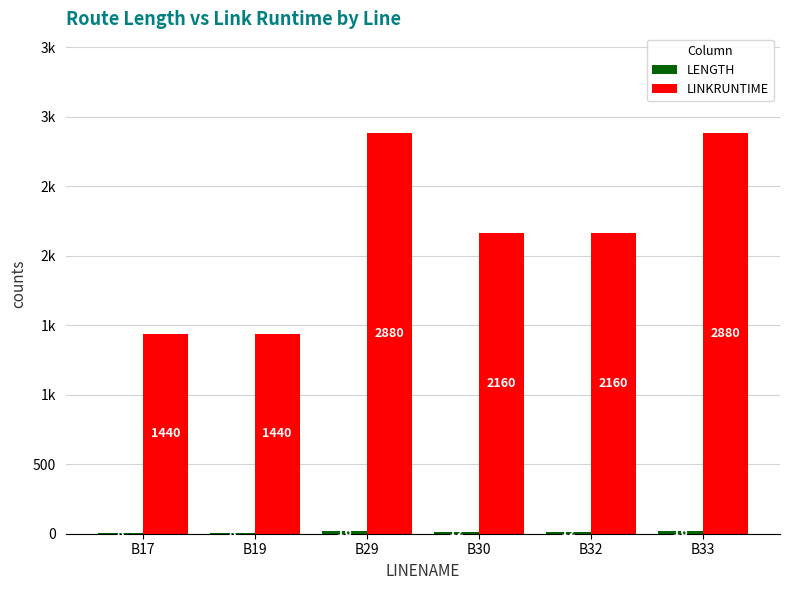

At B29, list the series in order from smallest to largest.

LENGTH, LINKRUNTIME